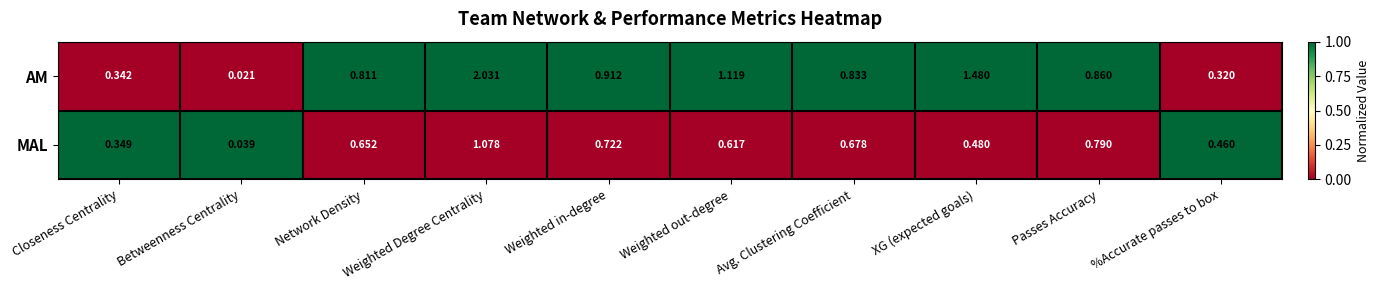

At which category is the sum across all series the highest?

Weighted Degree Centrality